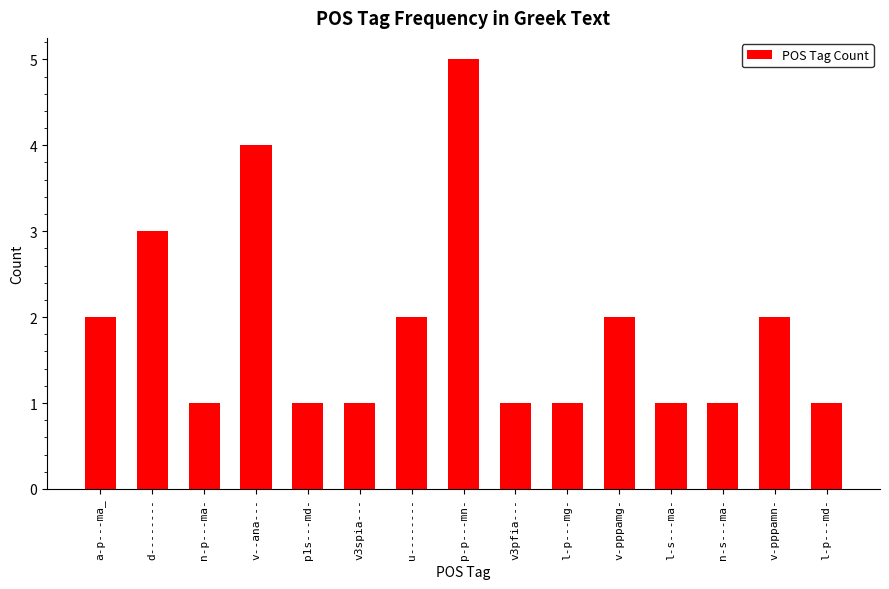

How many values are between 1 and 2?

12